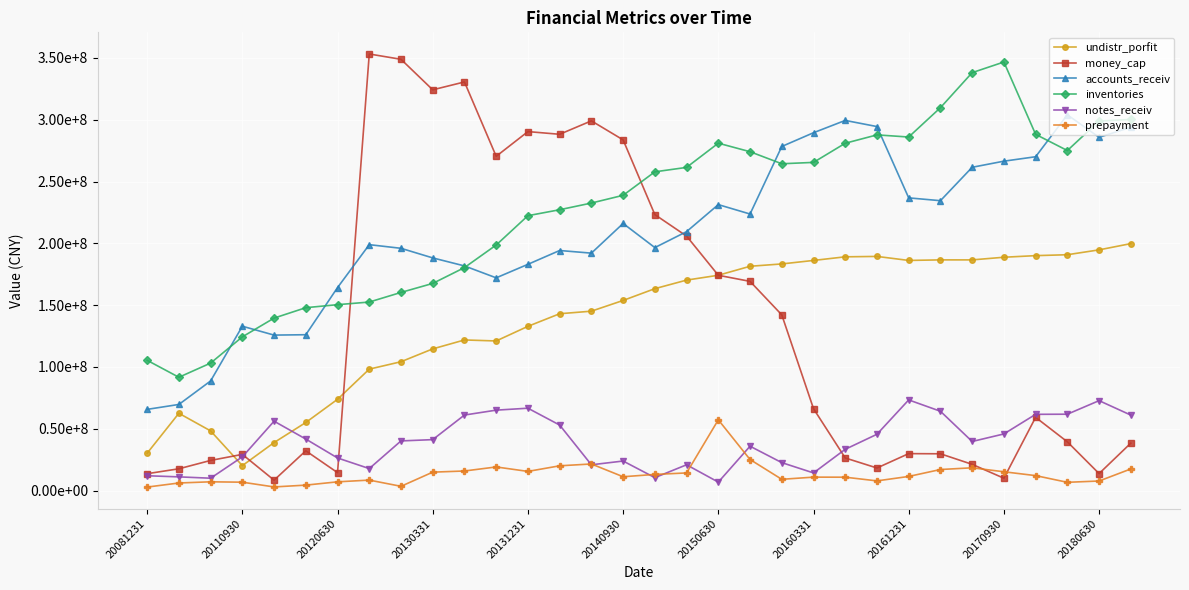

What are all the series names shown in the legend?

undistr_porfit, money_cap, accounts_receiv, inventories, notes_receiv, prepayment